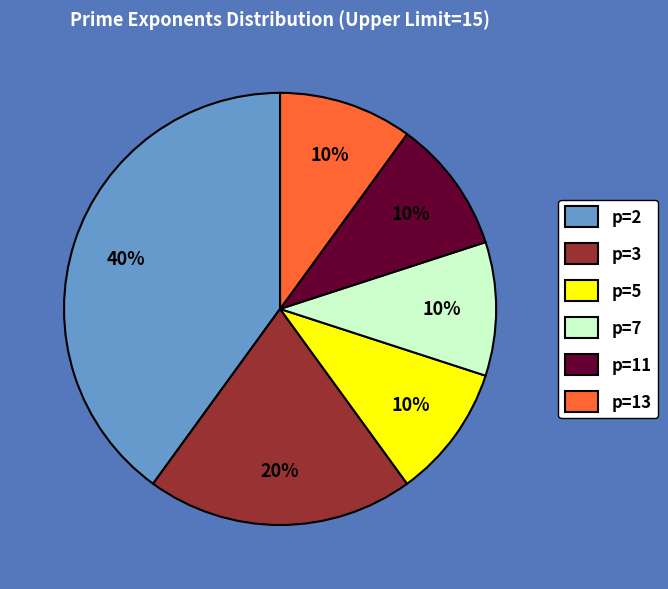

To the nearest percent, what portion does p=3 represent?

20%